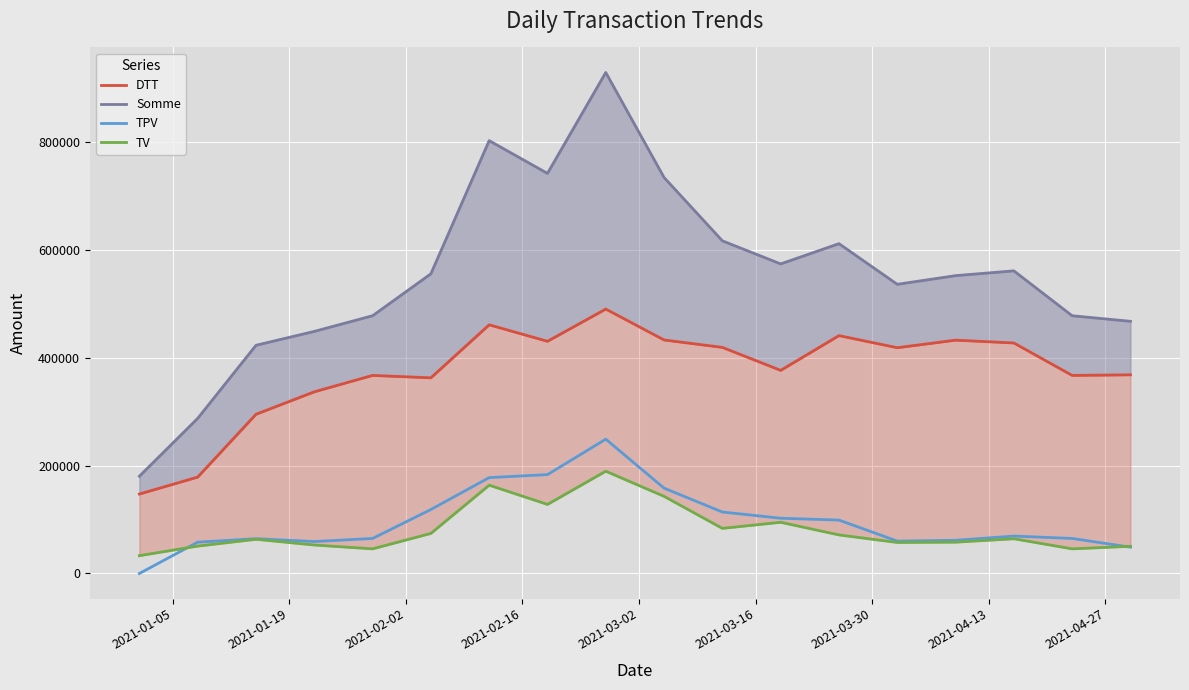

What are all the series names shown in the legend?

DTT, Somme, TPV, TV